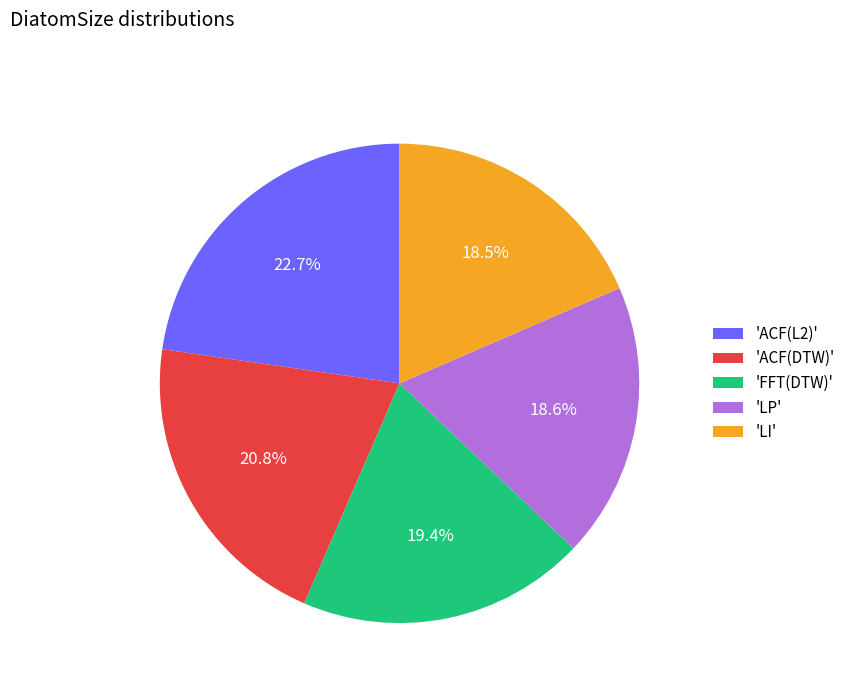

Does 'LI' represent more than half of the total?

No